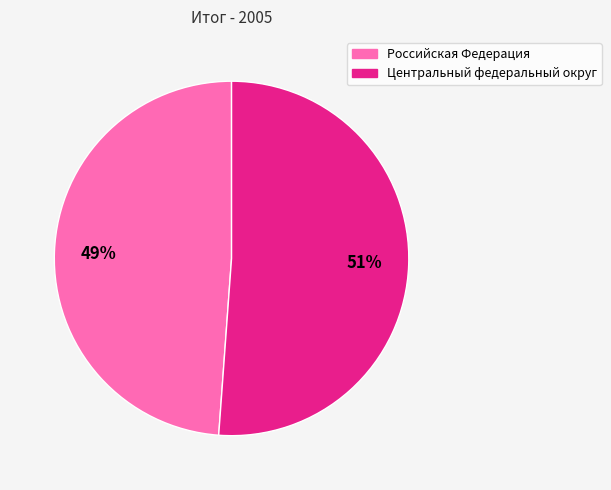

Approximately how many times larger is the value at Российская Федерация compared to Центральный федеральный округ?

1.0